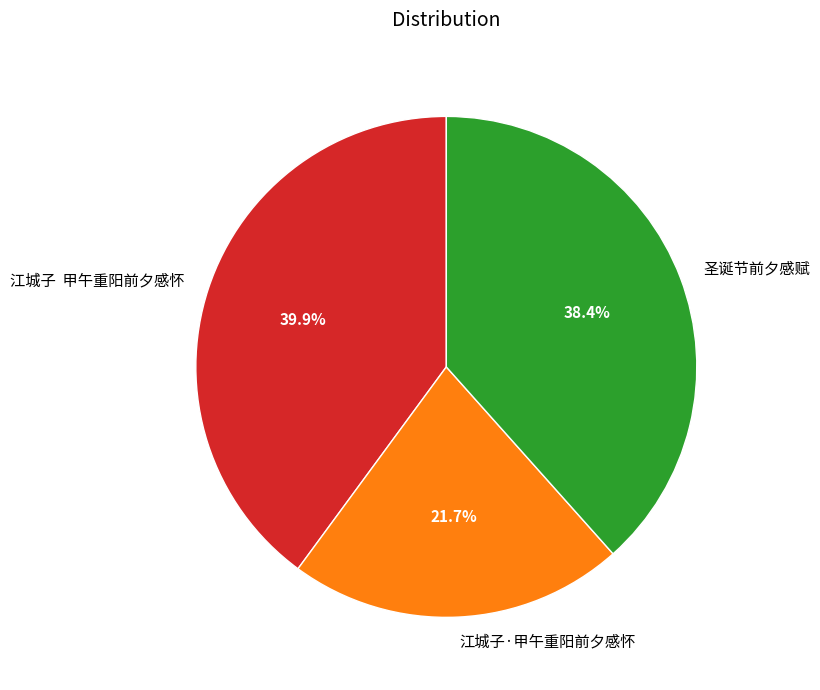

How much of the chart is everything except 圣诞节前夕感赋?

61.6%